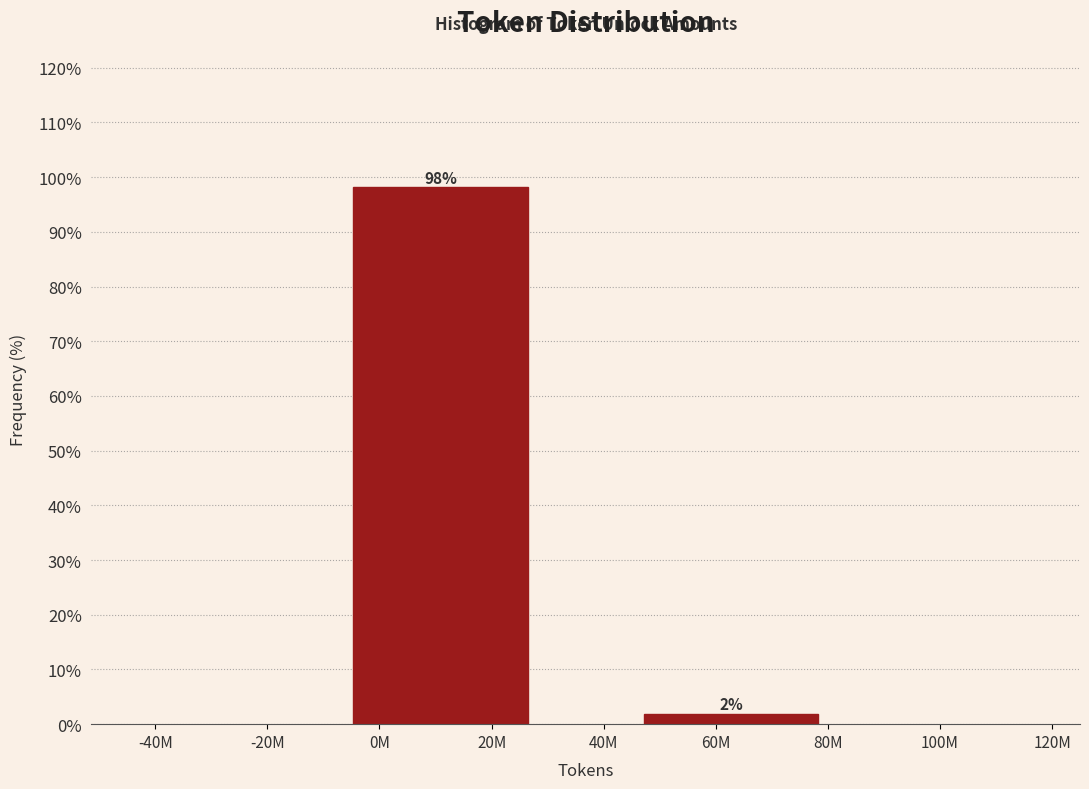

Which category has the lowest value across all series?

60M